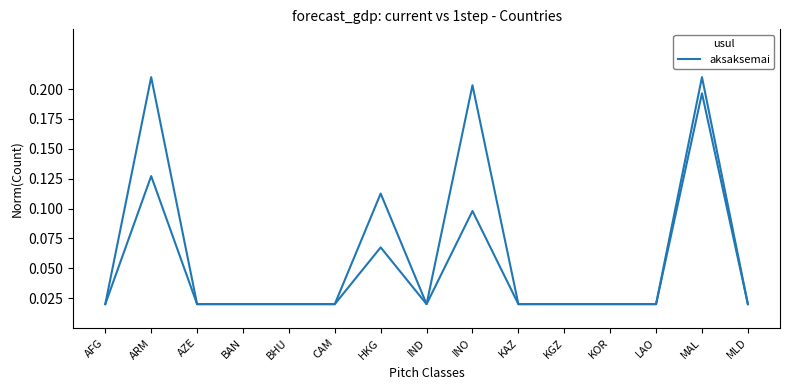

What position from the right is CAM?

10